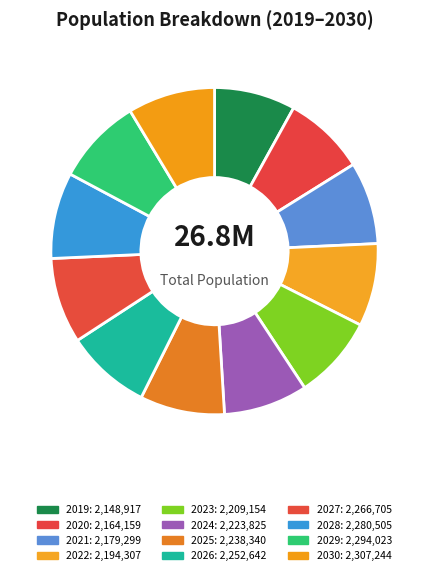

Count the number of slices in the pie.

12